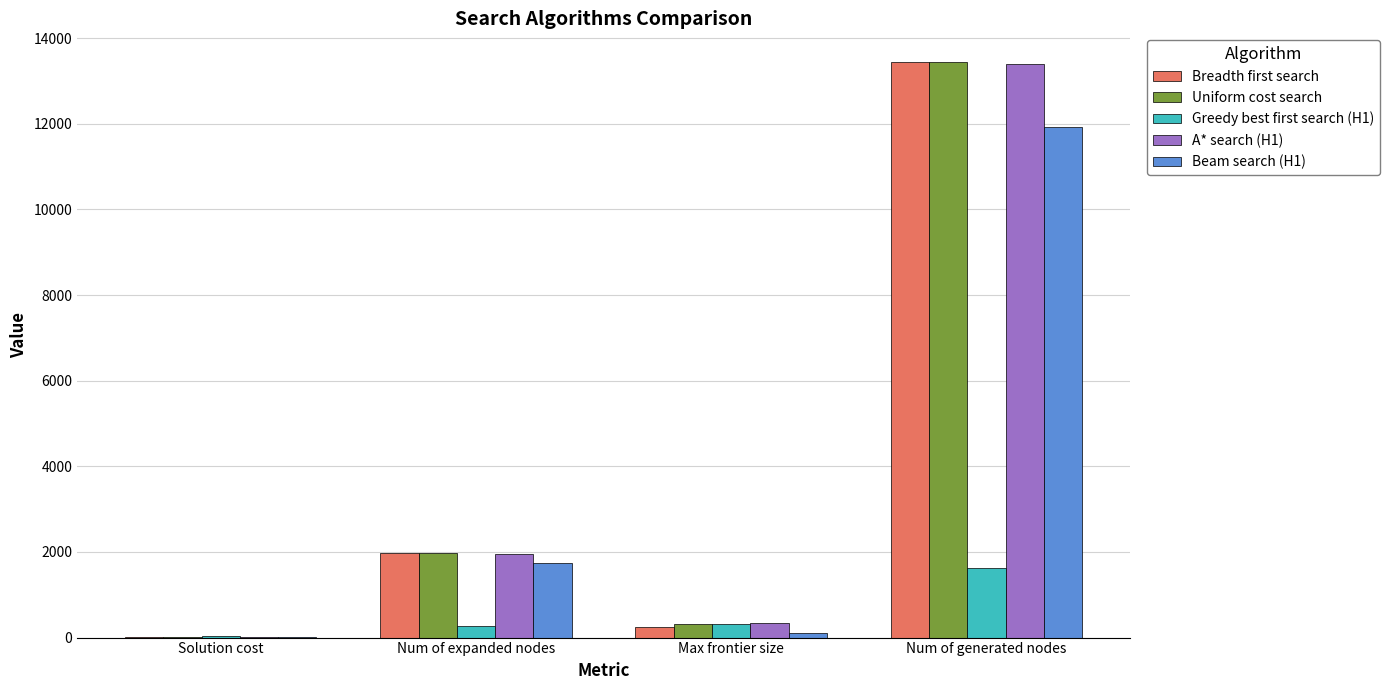

Read the A* search (H1) value at Solution cost.

25